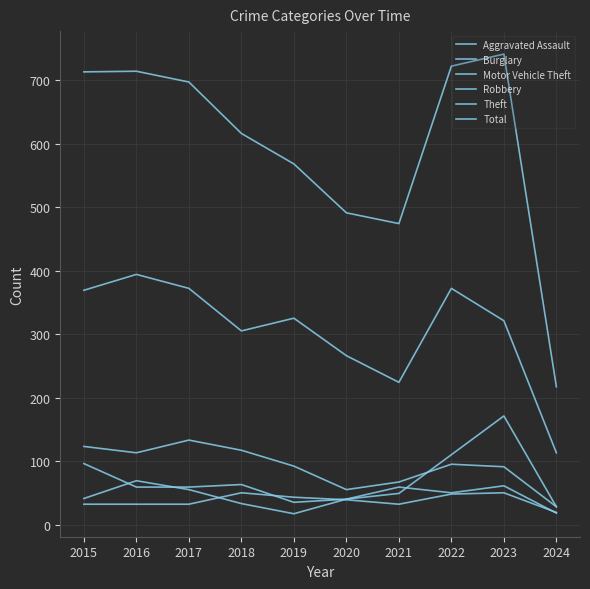

Rank the series at 2019 from lowest to highest value.

Robbery, Motor Vehicle Theft, Aggravated Assault, Burglary, Theft, Total